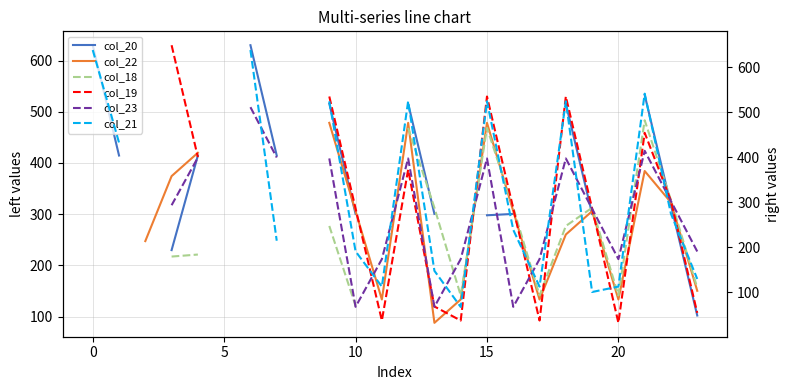

What is the difference between the highest and lowest values at 12?

152.0